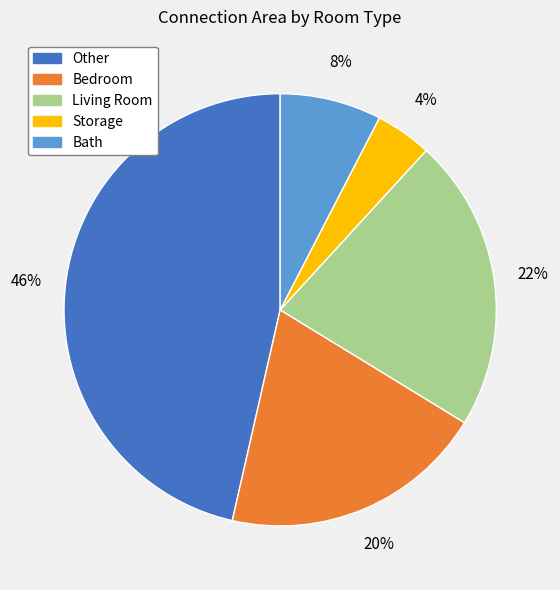

What is the smallest slice in the pie chart?

Storage